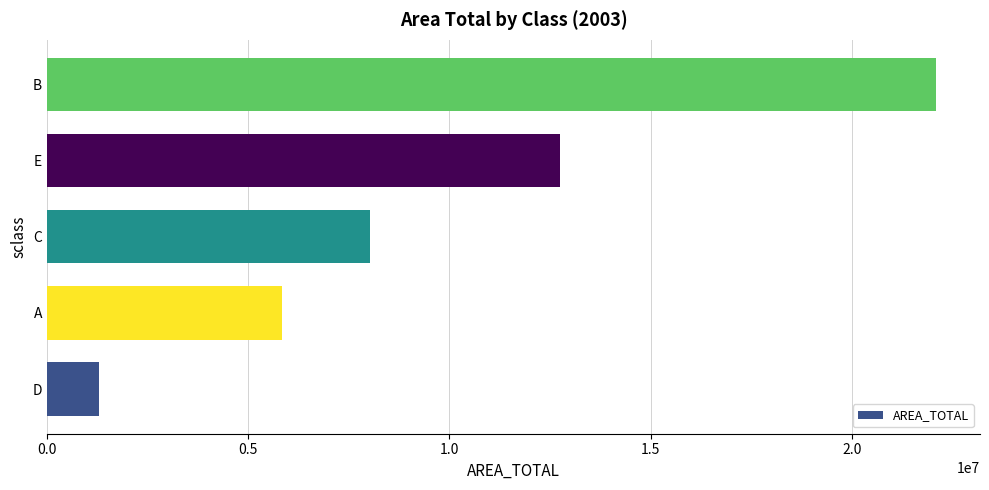

The value at D is 533664.3. True or false?

False